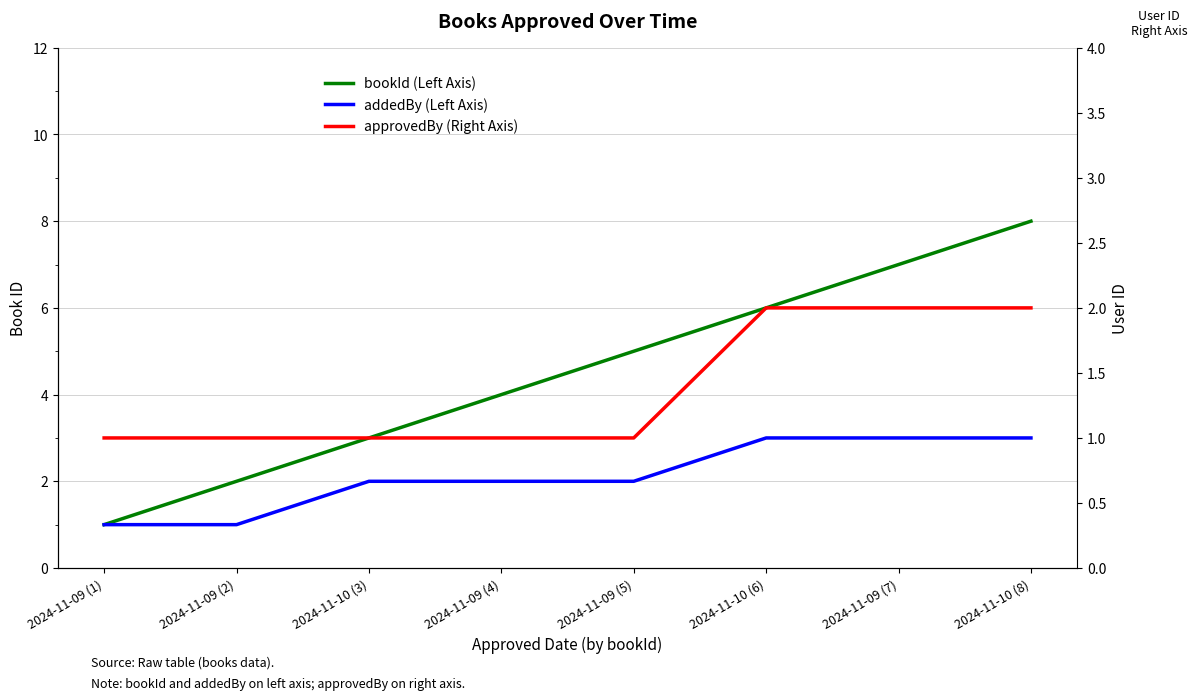

True or false: addedBy (Left Axis) and bookId (Left Axis) intersect in this chart.

False